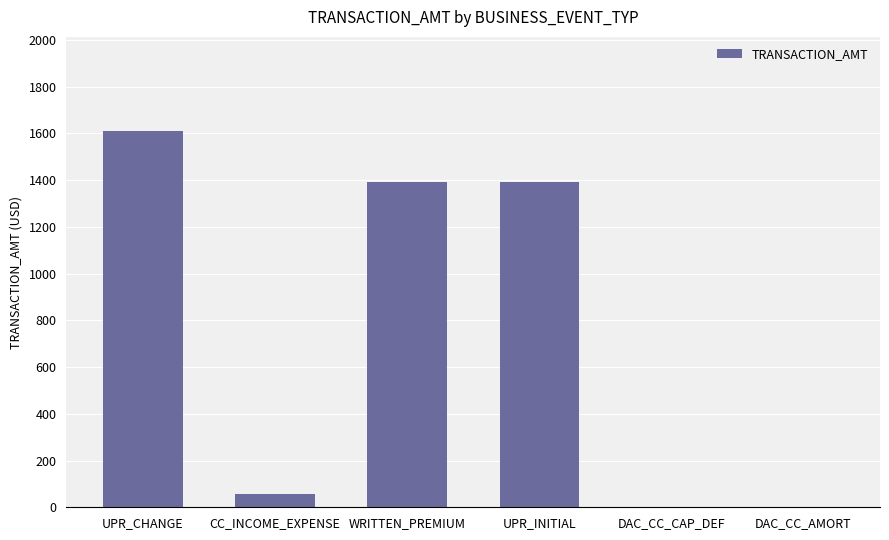

Which label corresponds to the largest value in the chart?

UPR_CHANGE